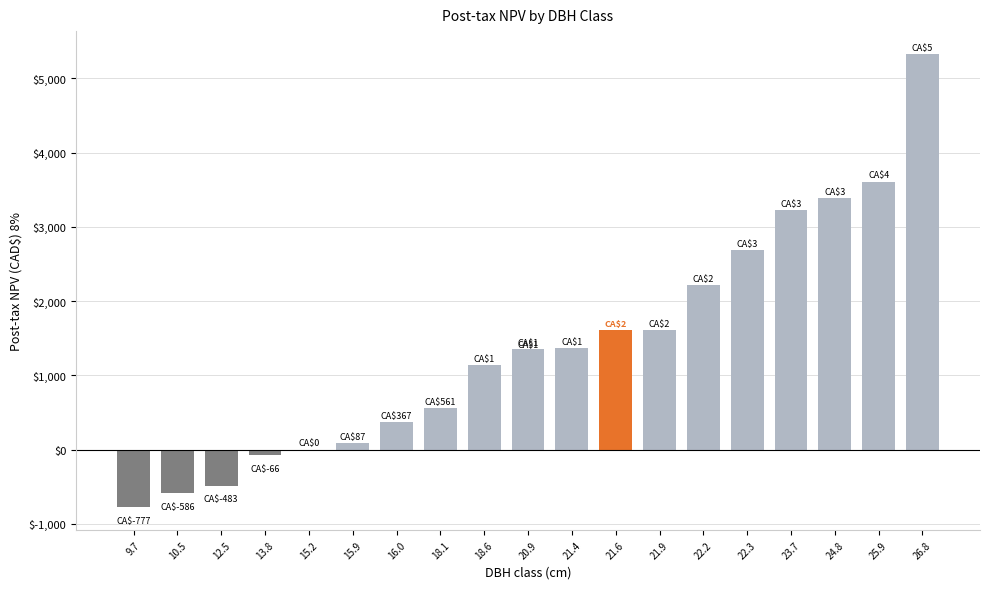

What is the label of the 1st bar from the left?

9.7